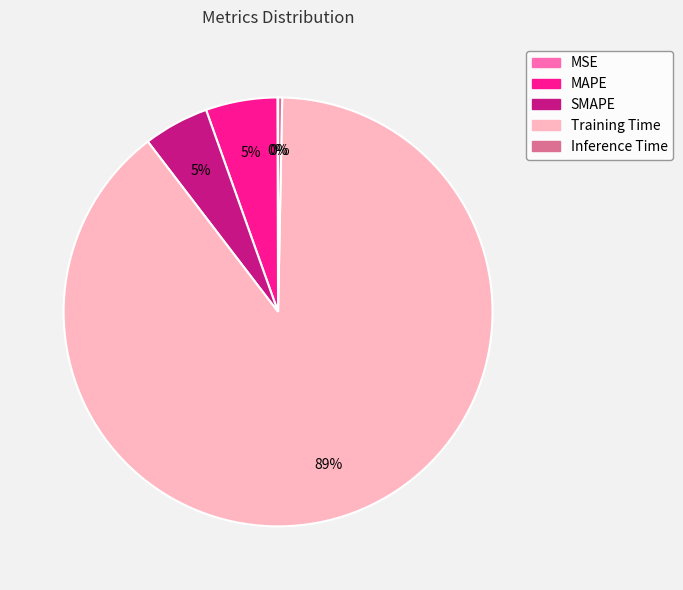

Is the sum of MAPE and SMAPE greater than half?

No